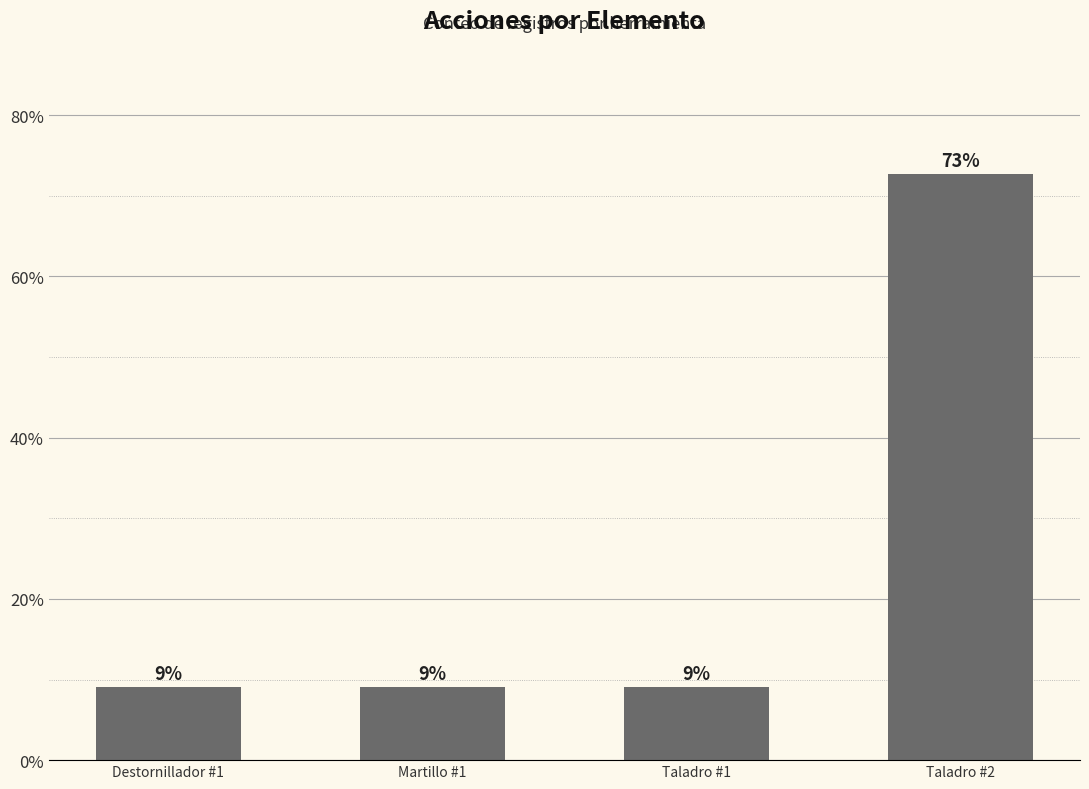

Is it true that the value at Taladro #2 is 125.1?

False